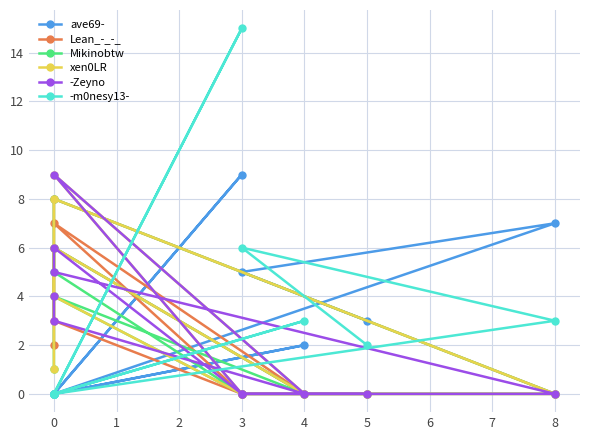

How many distinct data groups are displayed?

6